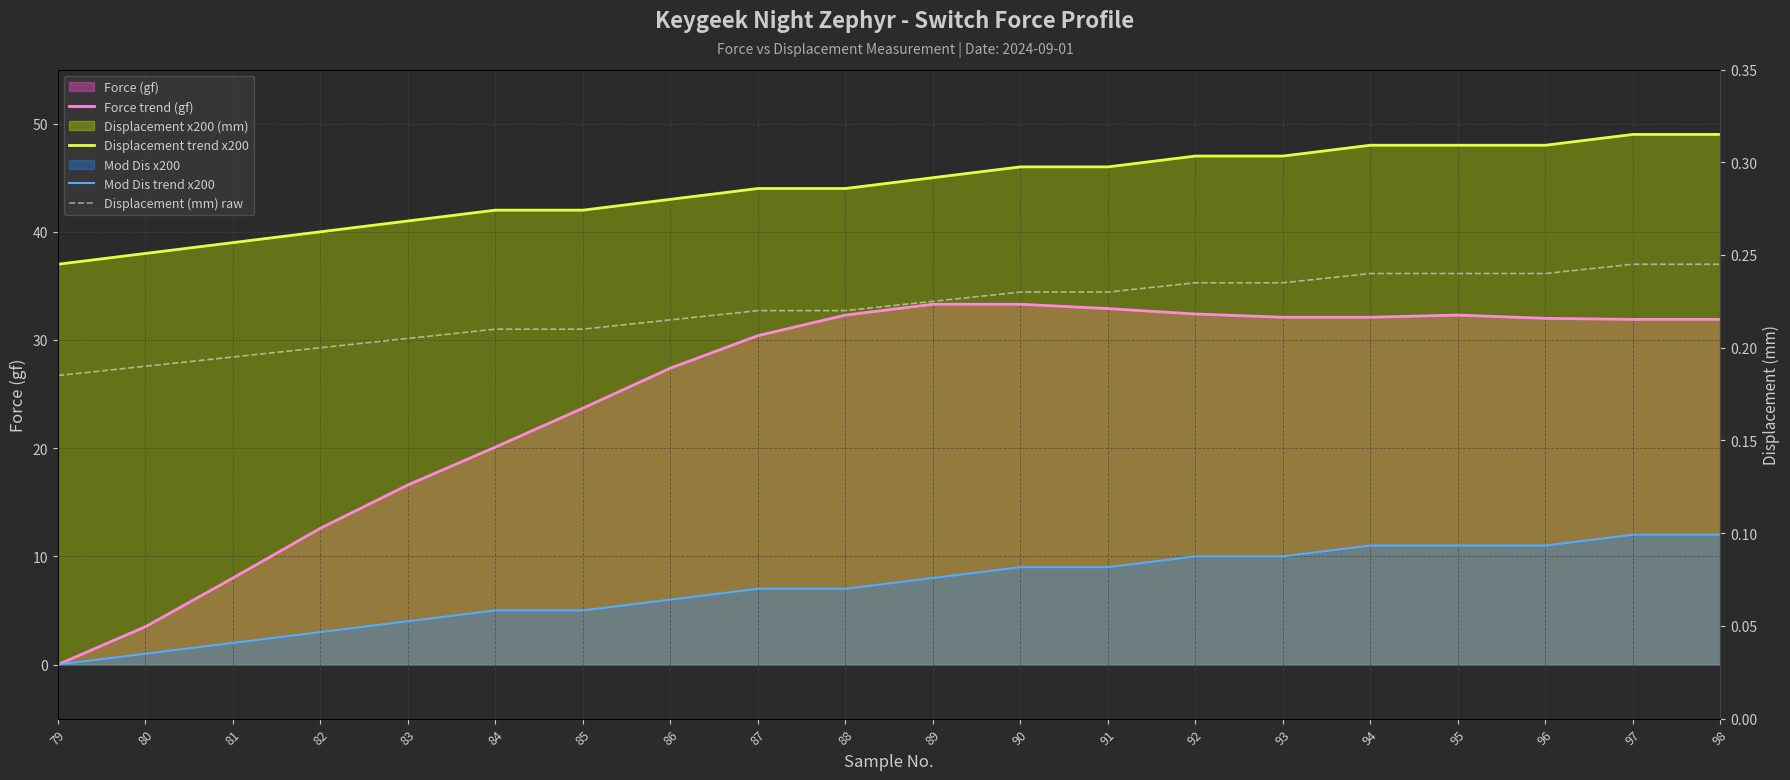

The value of Mod Dis trend x200 at 82 is 3.0. True or false?

True